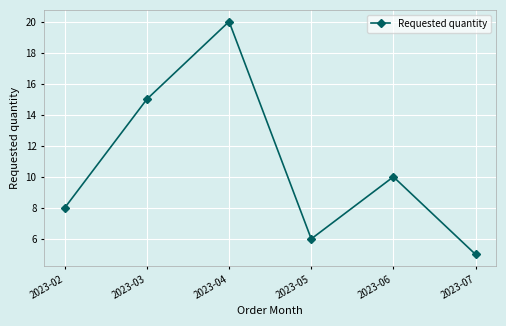

What is the maximum value shown in the chart?

20